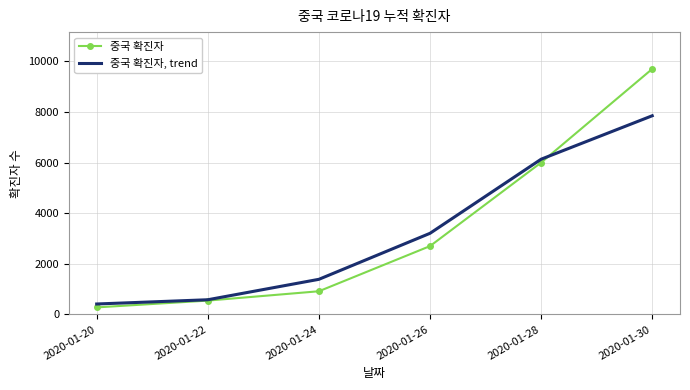

After their last crossing, which series has the higher values: 중국 확진자 or 중국 확진자, trend?

중국 확진자